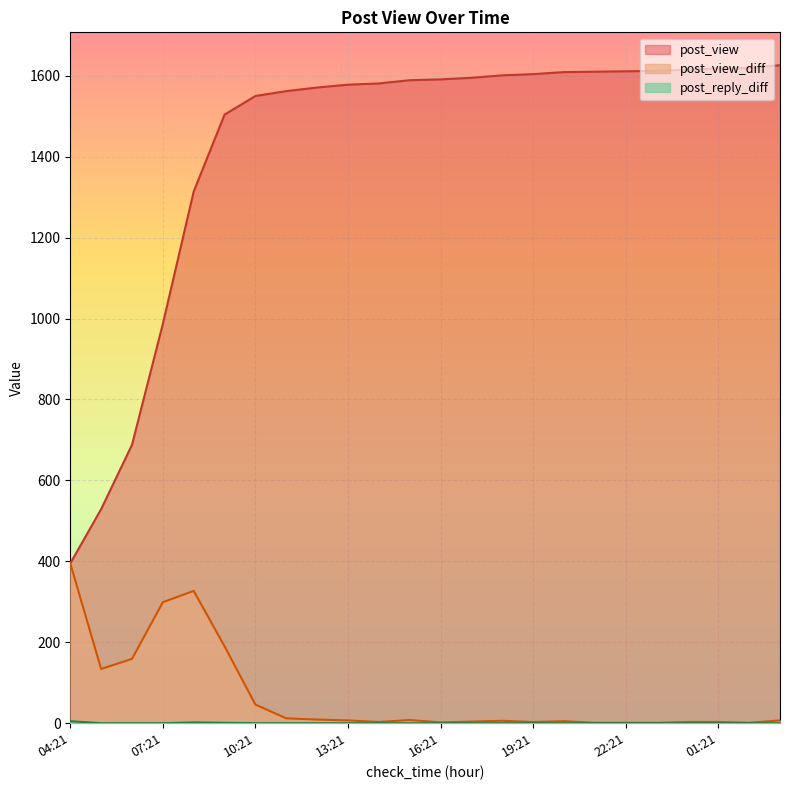

At which label does post_view first exceed 1591?

17:21